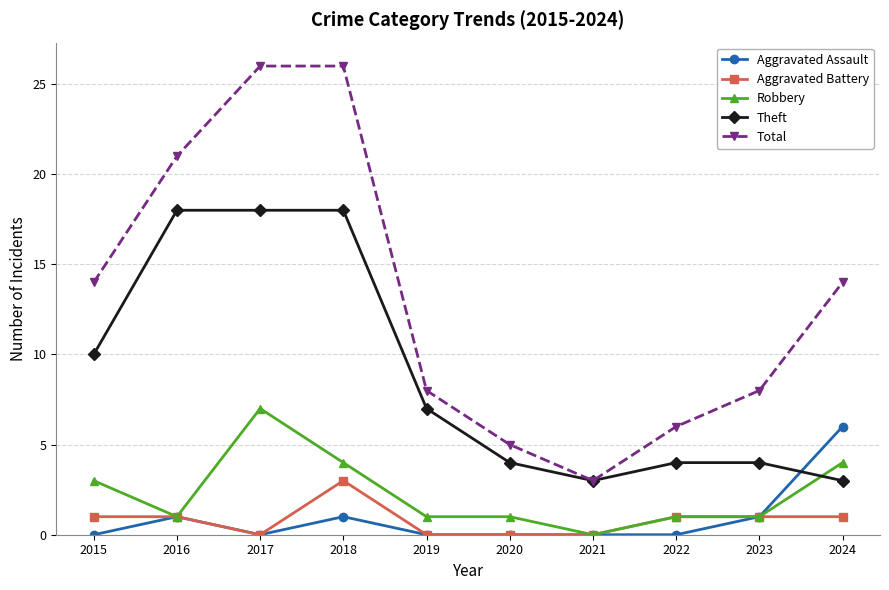

Which series changed the most between 2017 and 2020?

Total